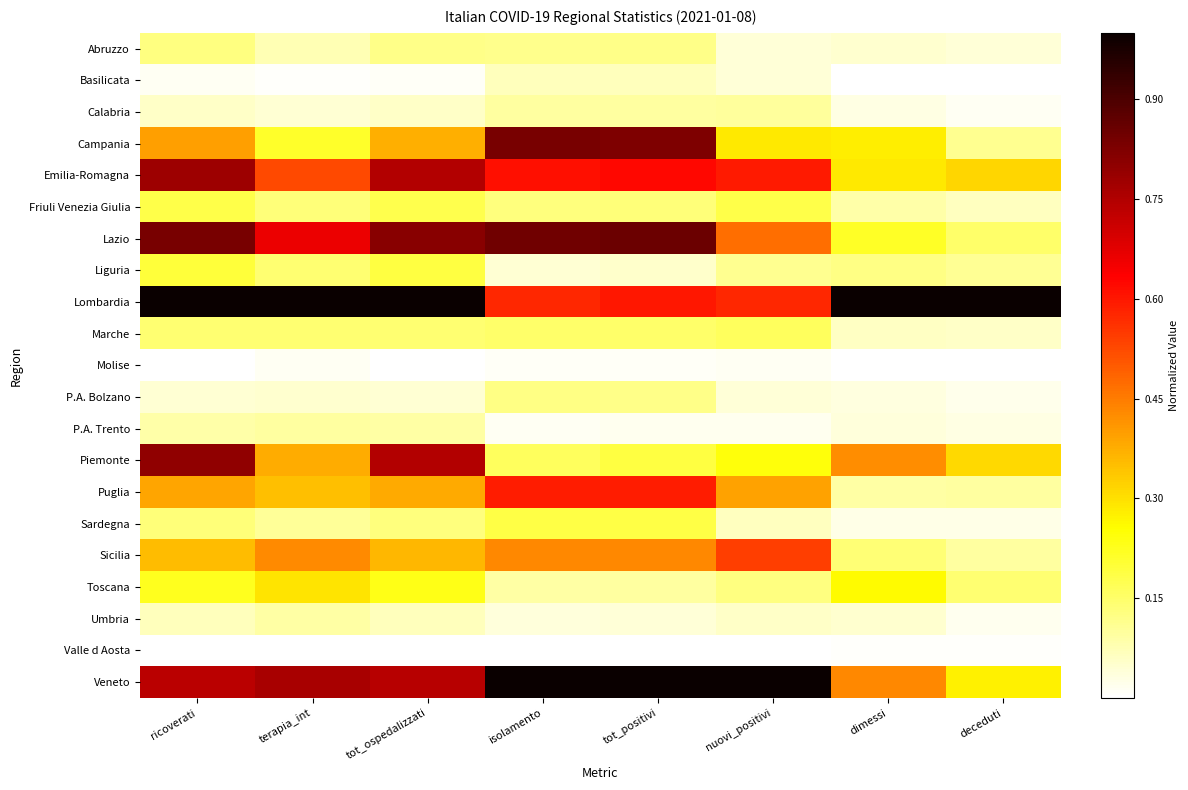

Reading left to right, extract all data points from this chart.

Abruzzo: ricoverati=0.1	terapia_int=0.1	tot_ospedalizzati=0.1	isolamento=0.1	tot_positivi=0.1	nuovi_positivi=0.0	dimessi=0.0	deceduti=0.0
Basilicata: ricoverati=0.0	terapia_int=0.0	tot_ospedalizzati=0.0	isolamento=0.1	tot_positivi=0.1	nuovi_positivi=0.0	dimessi=0.0	deceduti=0.0
Calabria: ricoverati=0.1	terapia_int=0.0	tot_ospedalizzati=0.1	isolamento=0.1	tot_positivi=0.1	nuovi_positivi=0.1	dimessi=0.0	deceduti=0.0
Campania: ricoverati=0.4	terapia_int=0.2	tot_ospedalizzati=0.4	isolamento=0.8	tot_positivi=0.8	nuovi_positivi=0.3	dimessi=0.3	deceduti=0.1
Emilia-Romagna: ricoverati=0.8	terapia_int=0.5	tot_ospedalizzati=0.7	isolamento=0.6	tot_positivi=0.6	nuovi_positivi=0.6	dimessi=0.3	deceduti=0.3
Friuli Venezia Giulia: ricoverati=0.2	terapia_int=0.1	tot_ospedalizzati=0.2	isolamento=0.1	tot_positivi=0.1	nuovi_positivi=0.2	dimessi=0.1	deceduti=0.1
Lazio: ricoverati=0.8	terapia_int=0.7	tot_ospedalizzati=0.8	isolamento=0.8	tot_positivi=0.9	nuovi_positivi=0.5	dimessi=0.2	deceduti=0.2
Liguria: ricoverati=0.2	terapia_int=0.1	tot_ospedalizzati=0.2	isolamento=0.0	tot_positivi=0.1	nuovi_positivi=0.1	dimessi=0.1	deceduti=0.1
Lombardia: ricoverati=1.0	terapia_int=1.0	tot_ospedalizzati=1.0	isolamento=0.6	tot_positivi=0.6	nuovi_positivi=0.6	dimessi=1.0	deceduti=1.0
Marche: ricoverati=0.1	terapia_int=0.1	tot_ospedalizzati=0.1	isolamento=0.1	tot_positivi=0.2	nuovi_positivi=0.2	dimessi=0.1	deceduti=0.1
Molise: ricoverati=0.0	terapia_int=0.0	tot_ospedalizzati=0.0	isolamento=0.0	tot_positivi=0.0	nuovi_positivi=0.0	dimessi=0.0	deceduti=0.0
P.A. Bolzano: ricoverati=0.0	terapia_int=0.0	tot_ospedalizzati=0.0	isolamento=0.1	tot_positivi=0.1	nuovi_positivi=0.0	dimessi=0.0	deceduti=0.0
P.A. Trento: ricoverati=0.1	terapia_int=0.1	tot_ospedalizzati=0.1	isolamento=0.0	tot_positivi=0.0	nuovi_positivi=0.0	dimessi=0.0	deceduti=0.0
Piemonte: ricoverati=0.8	terapia_int=0.4	tot_ospedalizzati=0.7	isolamento=0.2	tot_positivi=0.2	nuovi_positivi=0.2	dimessi=0.4	deceduti=0.3
Puglia: ricoverati=0.4	terapia_int=0.3	tot_ospedalizzati=0.4	isolamento=0.6	tot_positivi=0.6	nuovi_positivi=0.4	dimessi=0.1	deceduti=0.1
Sardegna: ricoverati=0.1	terapia_int=0.1	tot_ospedalizzati=0.1	isolamento=0.2	tot_positivi=0.2	nuovi_positivi=0.1	dimessi=0.0	deceduti=0.0
Sicilia: ricoverati=0.4	terapia_int=0.4	tot_ospedalizzati=0.4	isolamento=0.4	tot_positivi=0.4	nuovi_positivi=0.5	dimessi=0.1	deceduti=0.1
Toscana: ricoverati=0.2	terapia_int=0.3	tot_ospedalizzati=0.2	isolamento=0.1	tot_positivi=0.1	nuovi_positivi=0.1	dimessi=0.3	deceduti=0.1
Umbria: ricoverati=0.1	terapia_int=0.1	tot_ospedalizzati=0.1	isolamento=0.0	tot_positivi=0.0	nuovi_positivi=0.1	dimessi=0.1	deceduti=0.0
Valle d Aosta: ricoverati=0.0	terapia_int=0.0	tot_ospedalizzati=0.0	isolamento=0.0	tot_positivi=0.0	nuovi_positivi=0.0	dimessi=0.0	deceduti=0.0
Veneto: ricoverati=0.7	terapia_int=0.8	tot_ospedalizzati=0.7	isolamento=1.0	tot_positivi=1.0	nuovi_positivi=1.0	dimessi=0.4	deceduti=0.3